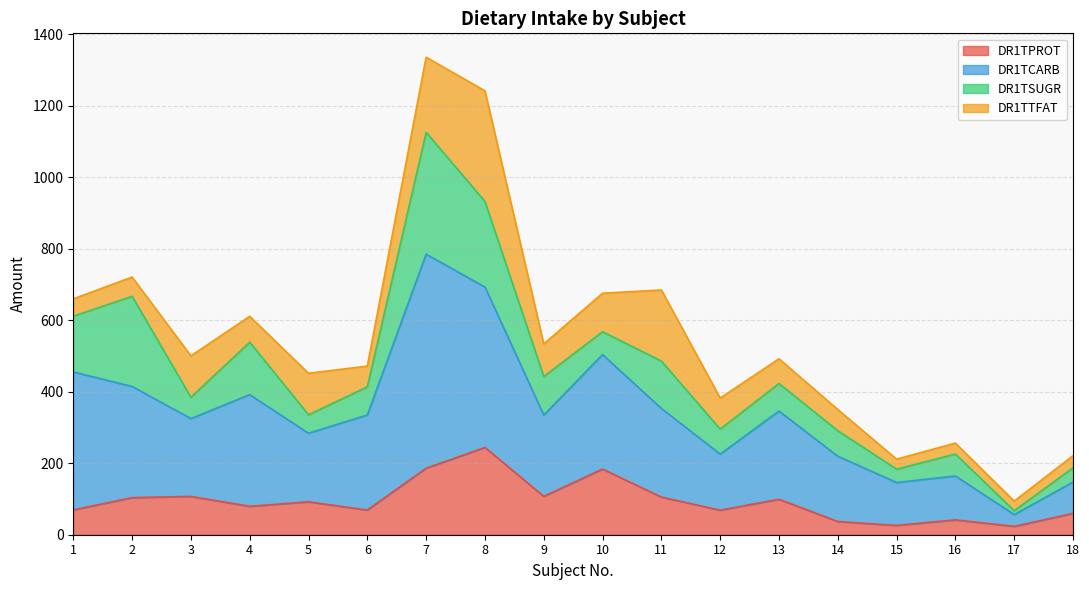

Where does the DR1TPROT series first go above 92?

2